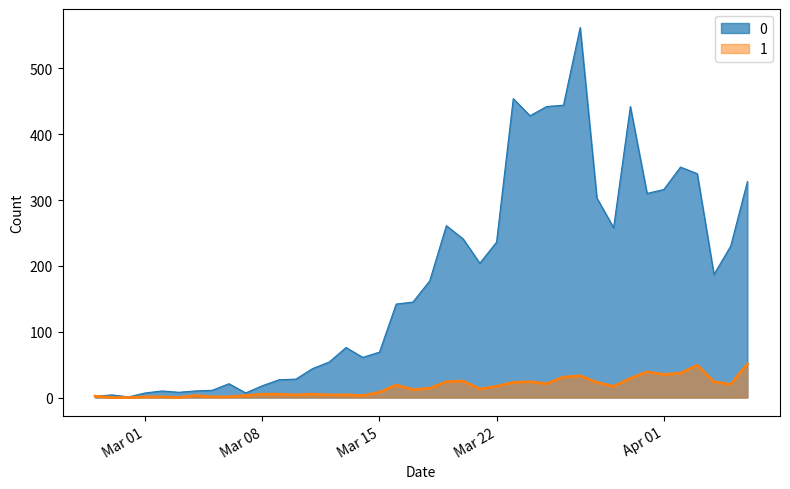

Which label corresponds to the smallest value in the chart?

2020-02-28